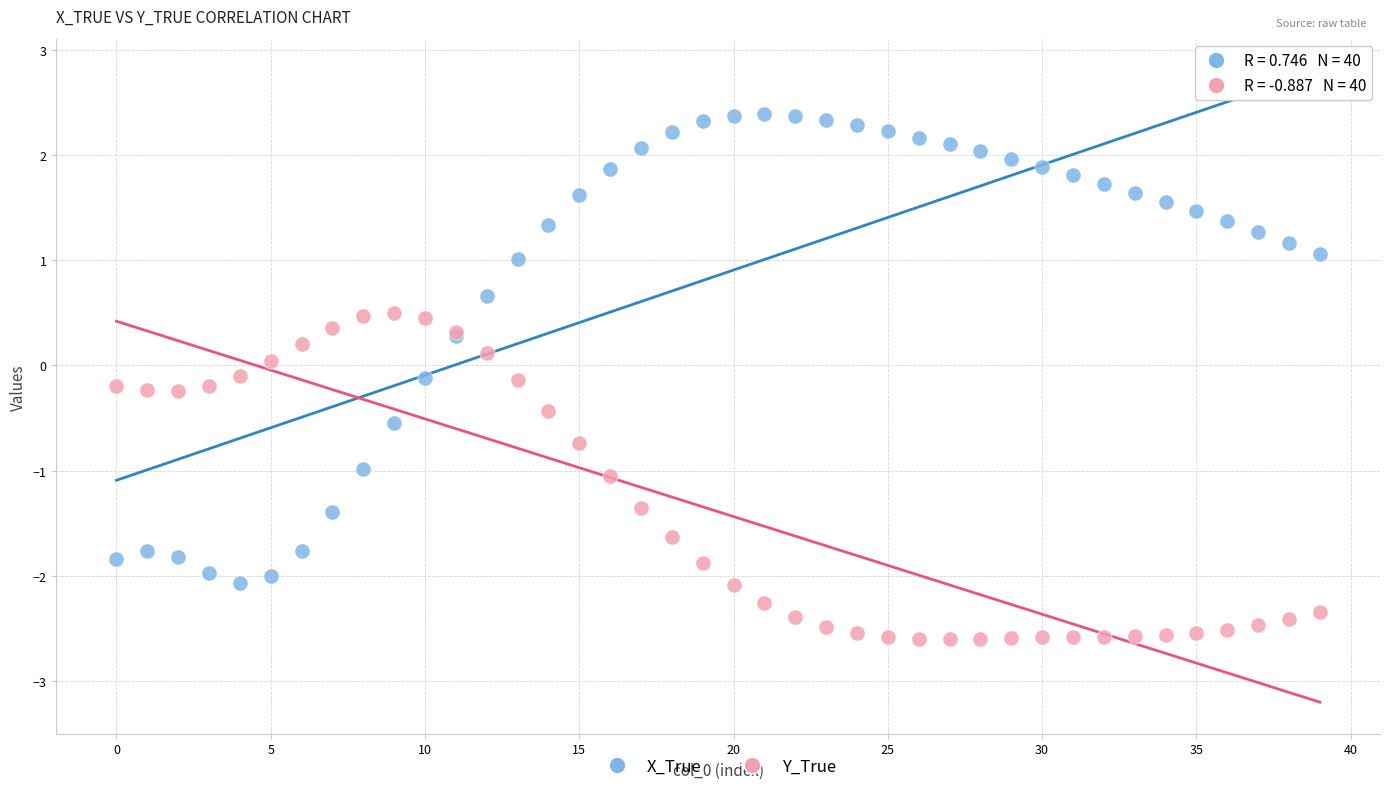

Which series reaches the maximum Y coordinate?

X_True